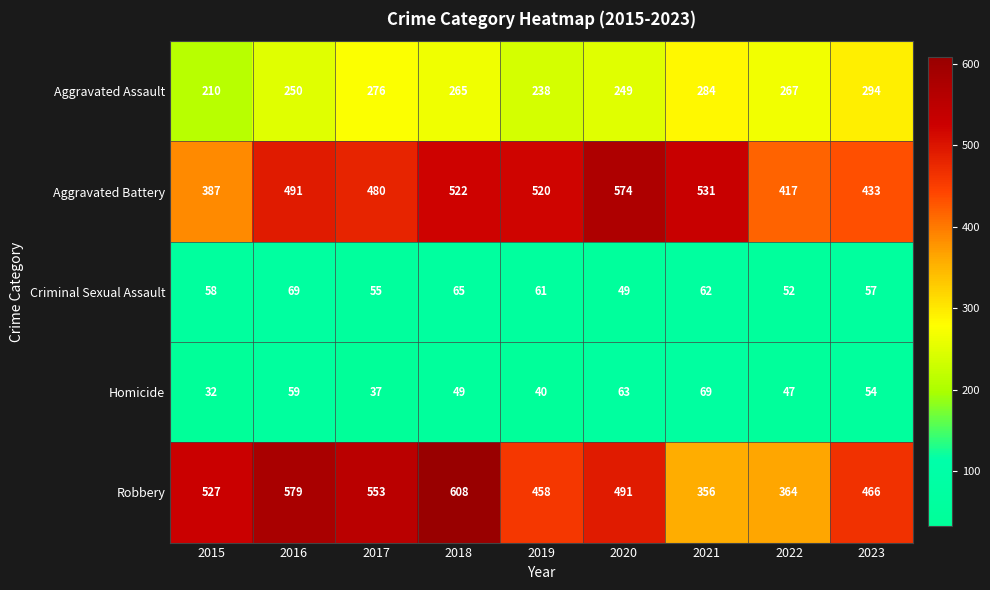

What is the sum of the Aggravated Assault values at 2017 and 2019?

514